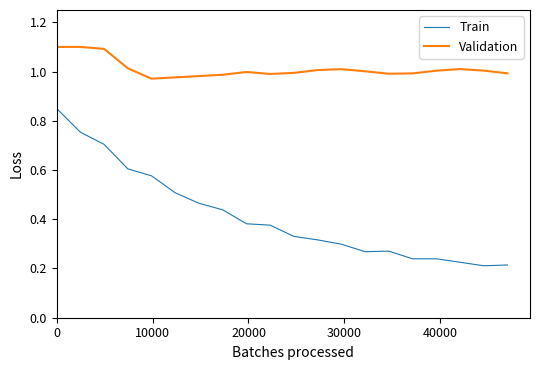

Which series has the largest total across all categories?

Validation